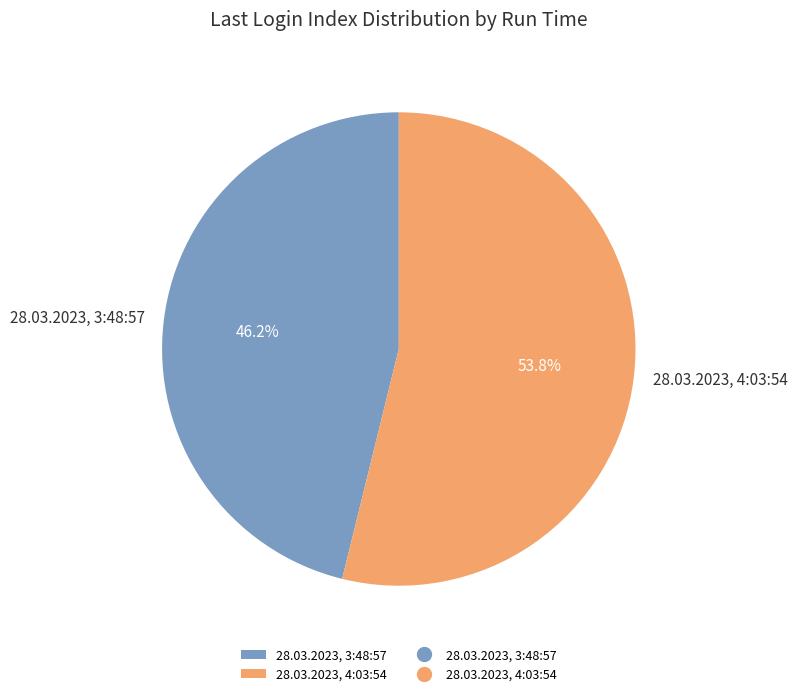

What percentage is the 28.03.2023, 3:48:57 slice, to the nearest percent?

46%